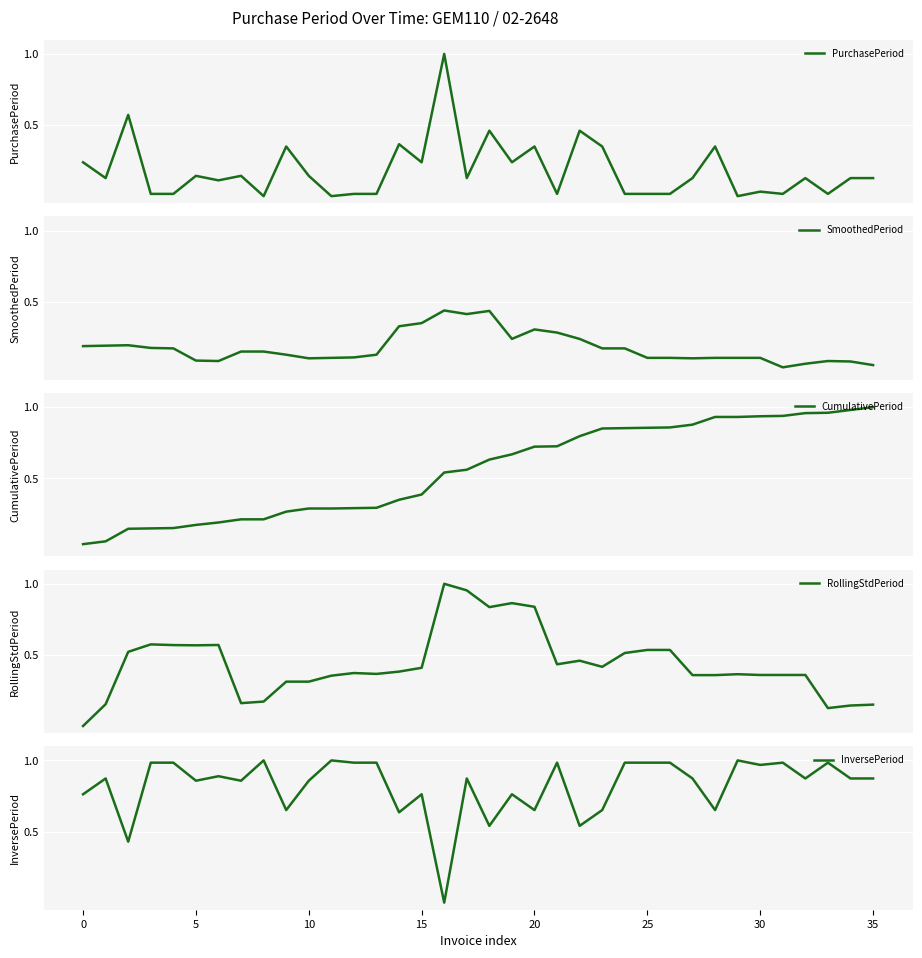

What is the highest value of the RollingStdPeriod series?

1.0